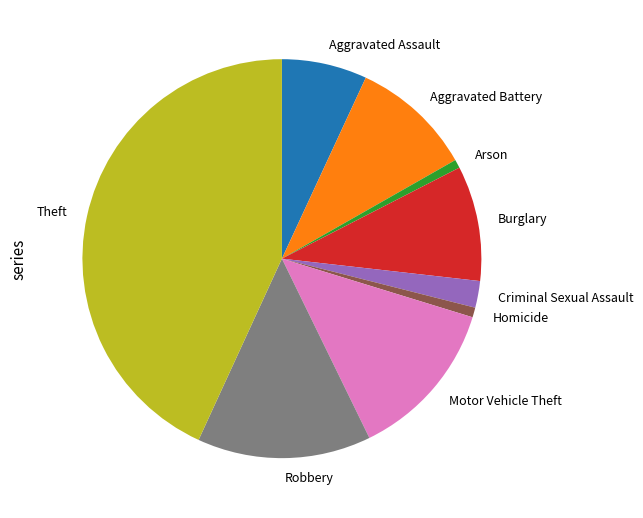

True or false: Aggravated Battery accounts for 10% of the total.

True